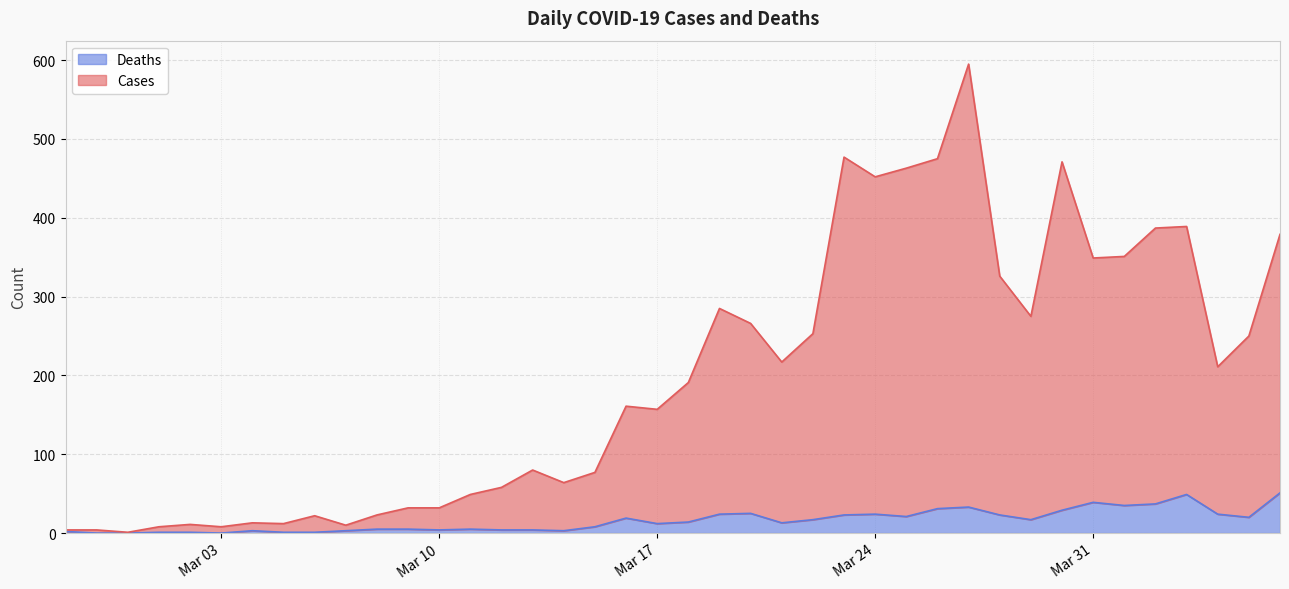

At which category is the sum across all series the highest?

2020-03-27